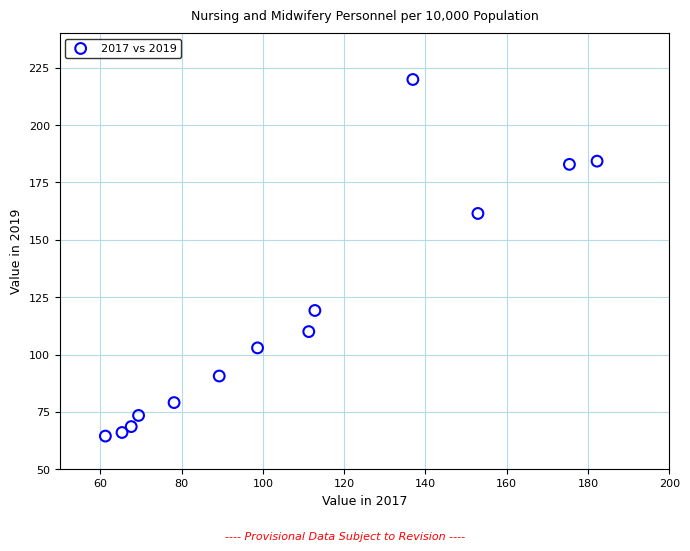

What Y value in the scatter plot is closest to 142?

161.5